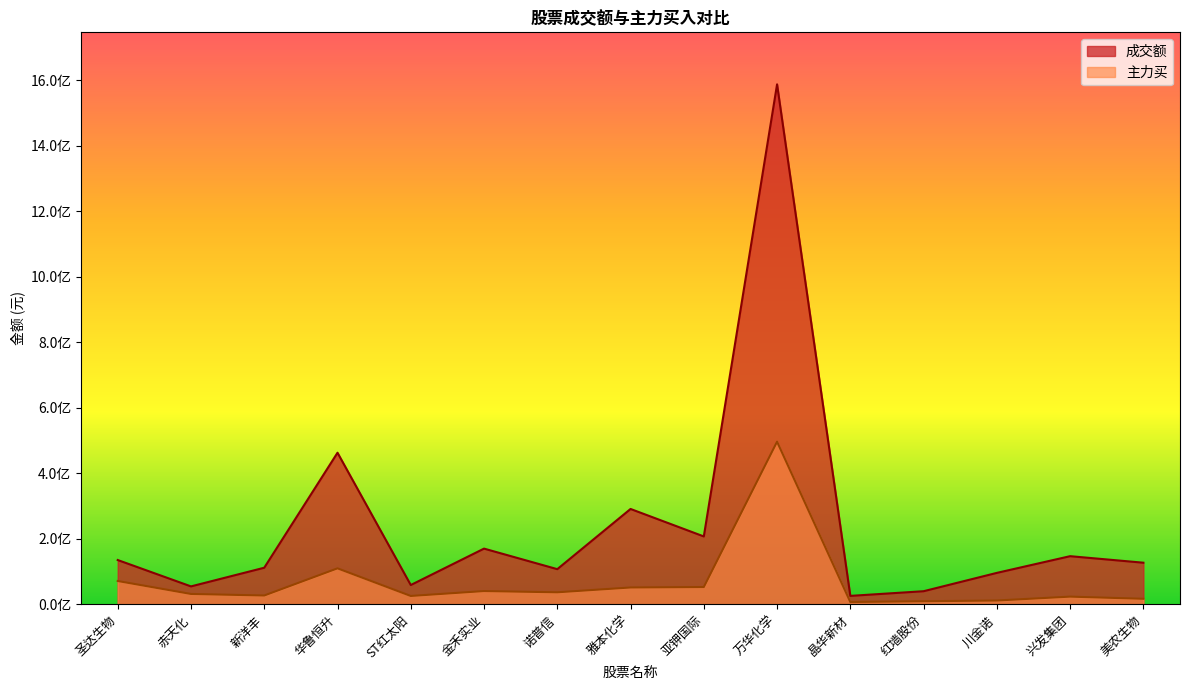

How many data points in 成交额 are less than 127597888?

7